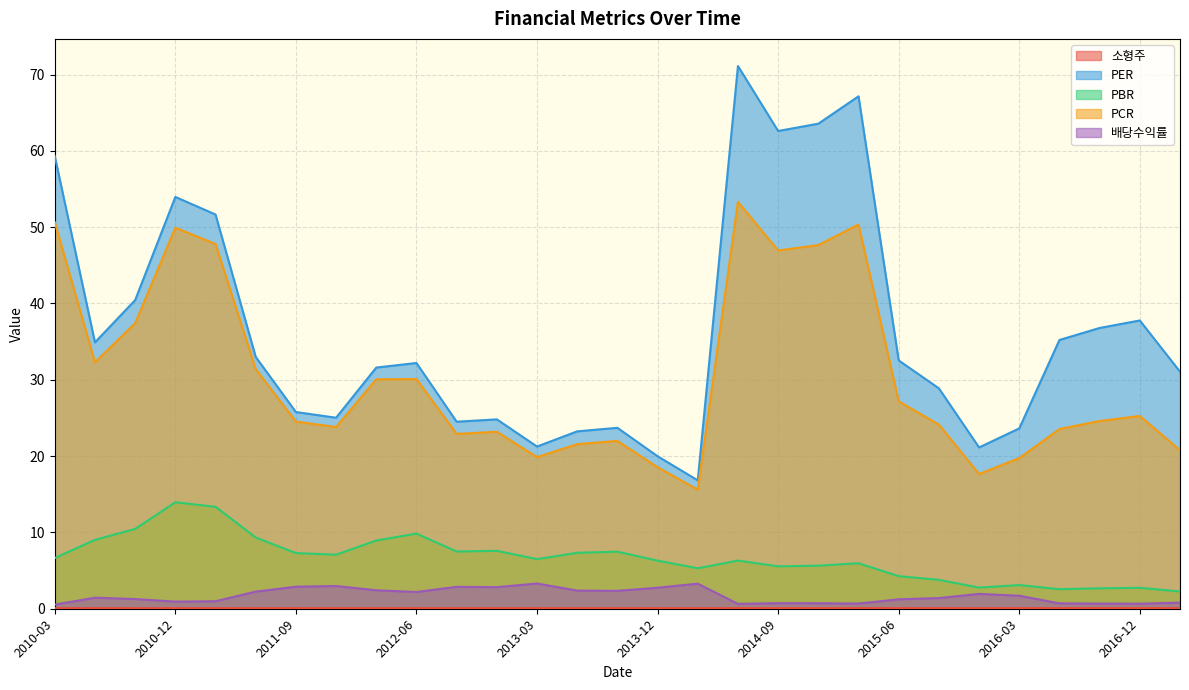

True or false: 배당수익률 and PCR cross at least once.

False